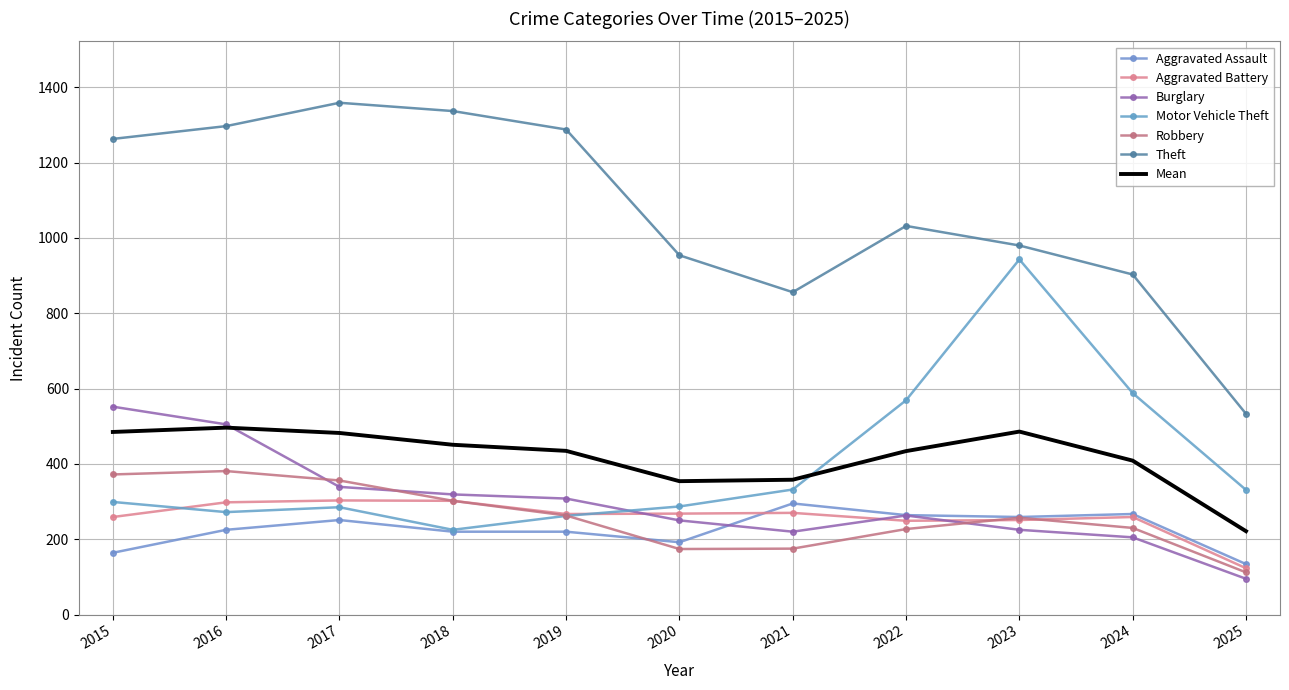

What is the difference between the second highest and second lowest values in the Theft series?

481.0